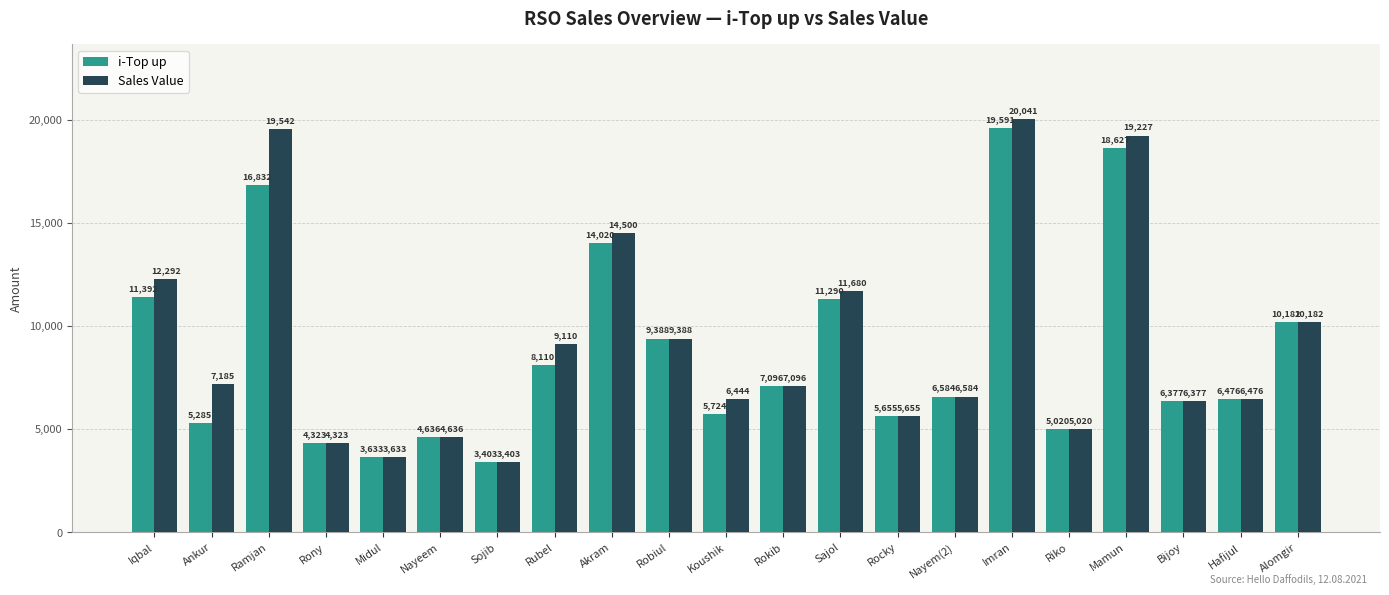

Is the value of i-Top up at Nayeem greater than the value of Sales Value at Hafijul?

No